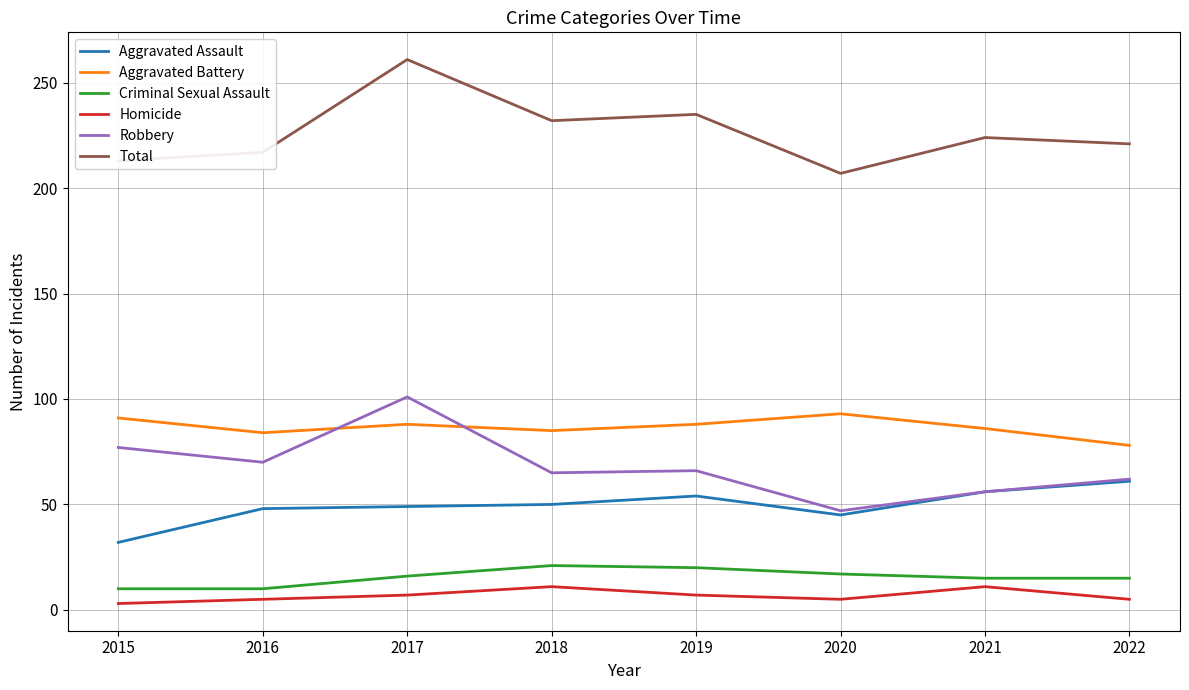

Where is the first local minimum for Robbery?

2016